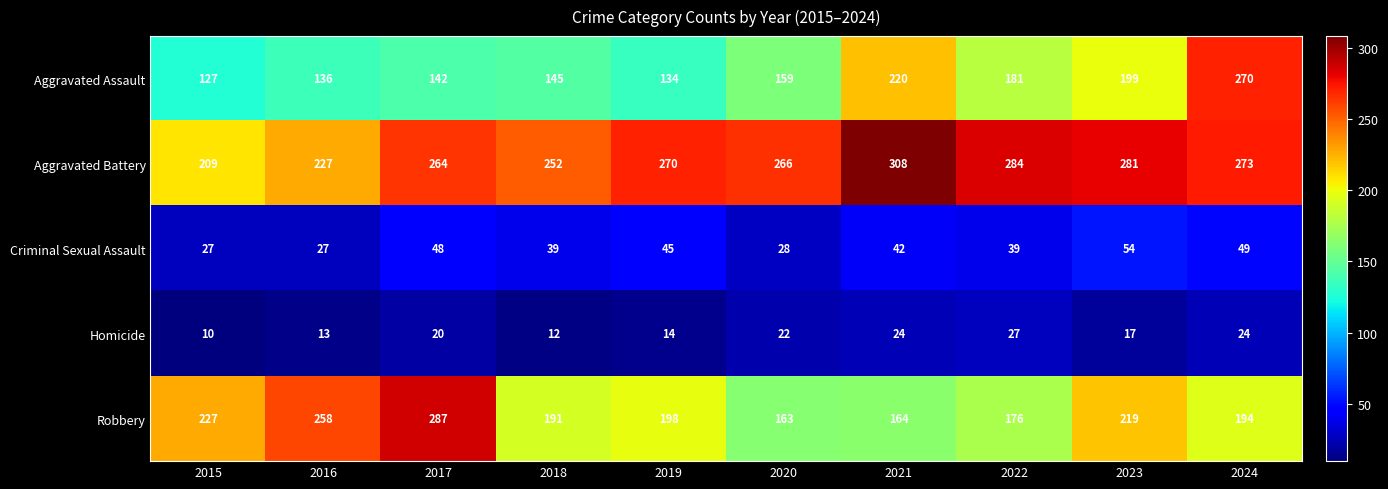

Where is Aggravated Assault nearest to the value 198?

2023